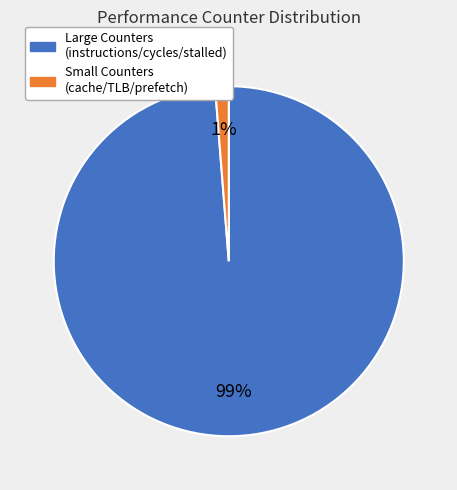

Count the number of slices in the pie.

2